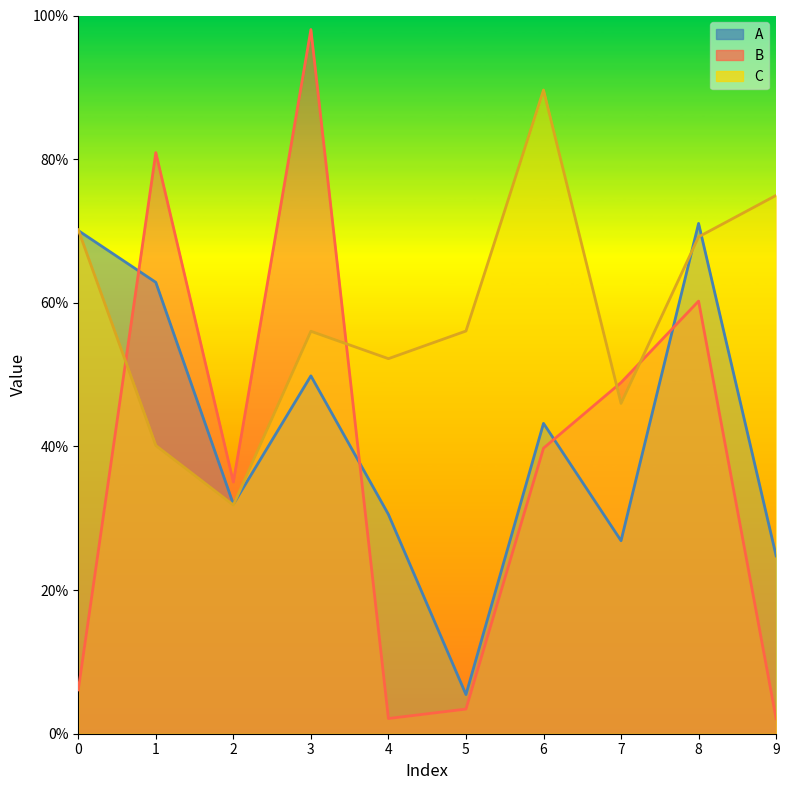

Is the value of B at 2 greater than the value of C at 2?

Yes